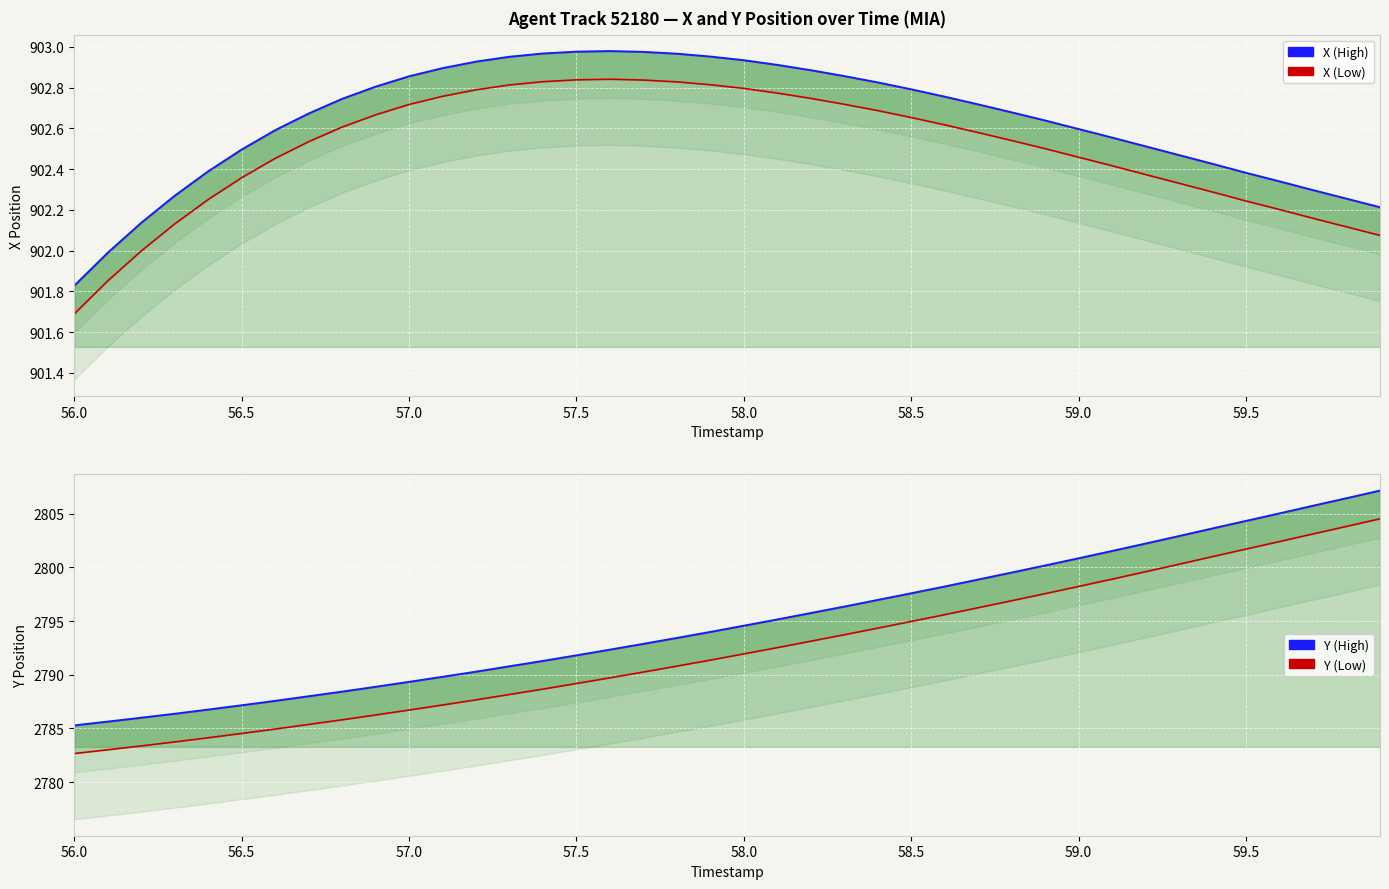

True or false: X (High) and X (Low) intersect in this chart.

False